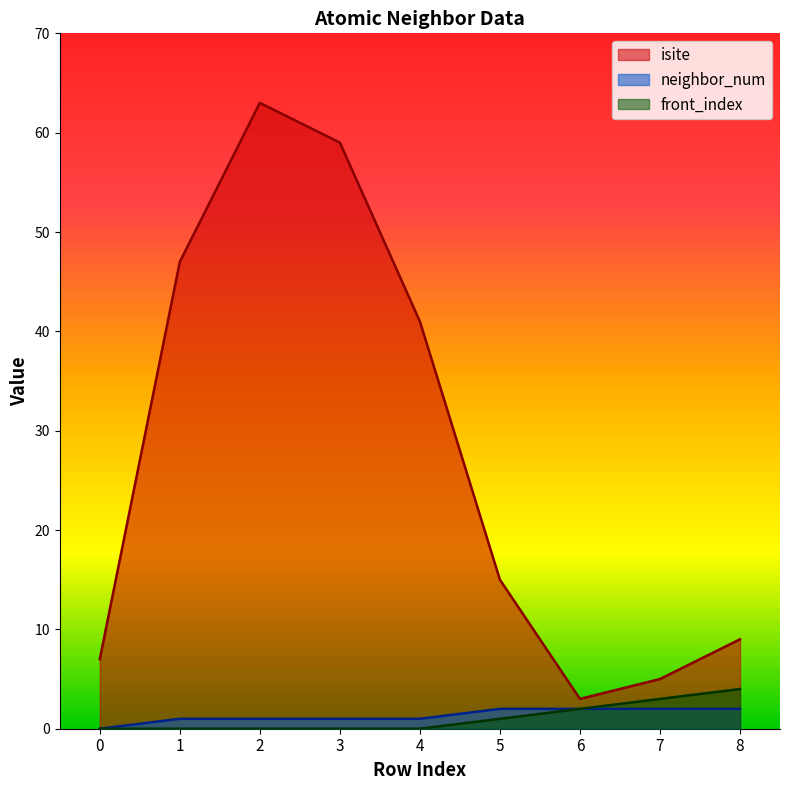

Reading right to left, extract all data points from this chart.

isite: 9	5	3	15	41	59	63	47	7
neighbor_num: 2	2	2	2	1	1	1	1	0
front_index: 4	3	2	1	0	0	0	0	0